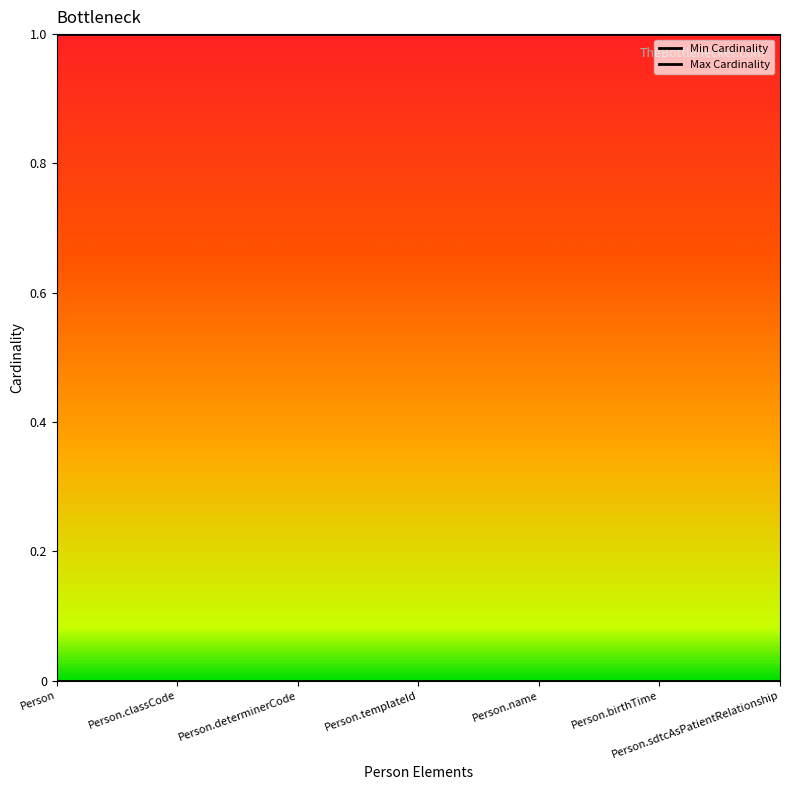

Reading left to right, list all the values displayed in this chart.

Min Cardinality: 0	0	0	0	0	0	0
Max Cardinality: 1	1	1	1	1	1	1